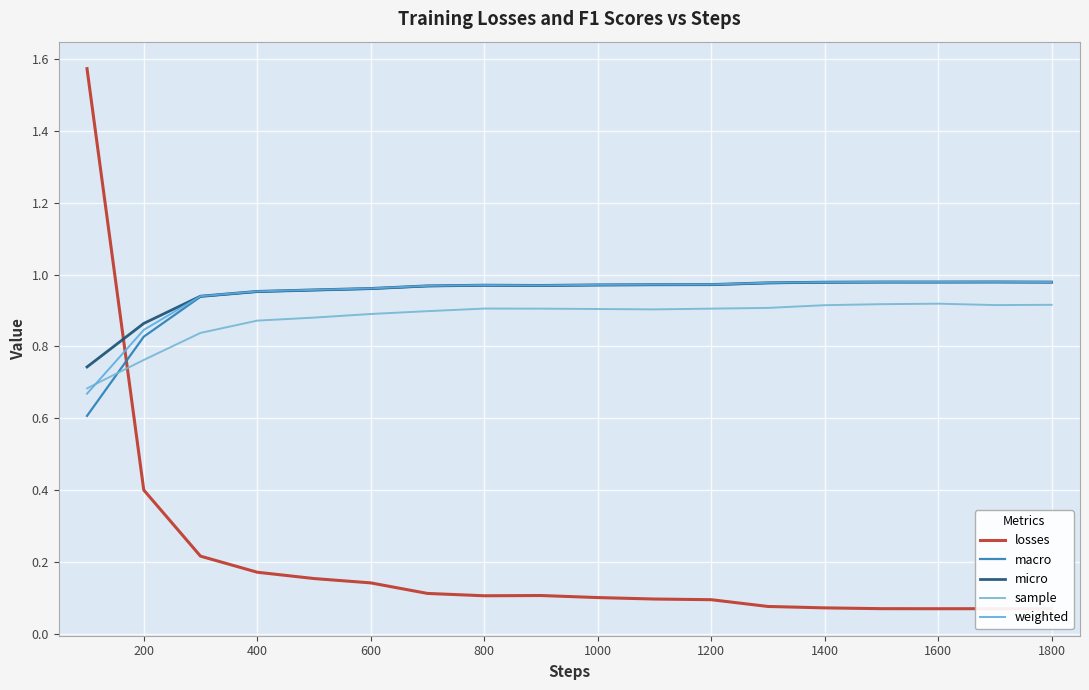

How many lines are shown in the chart?

5